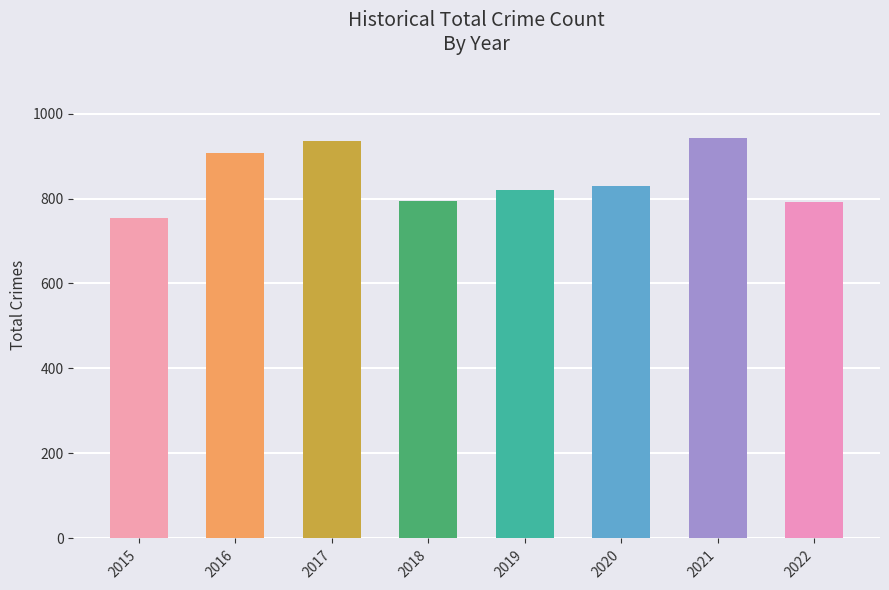

The value at 2016 is 484. True or false?

False